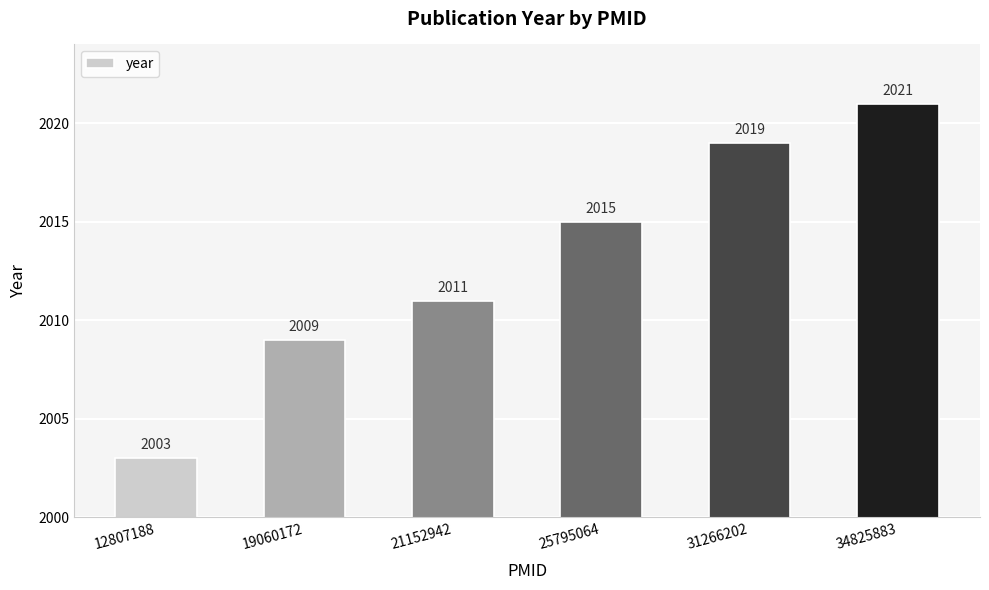

Reading left to right, list all the values displayed in this chart.

2003	2009	2011	2015	2019	2021